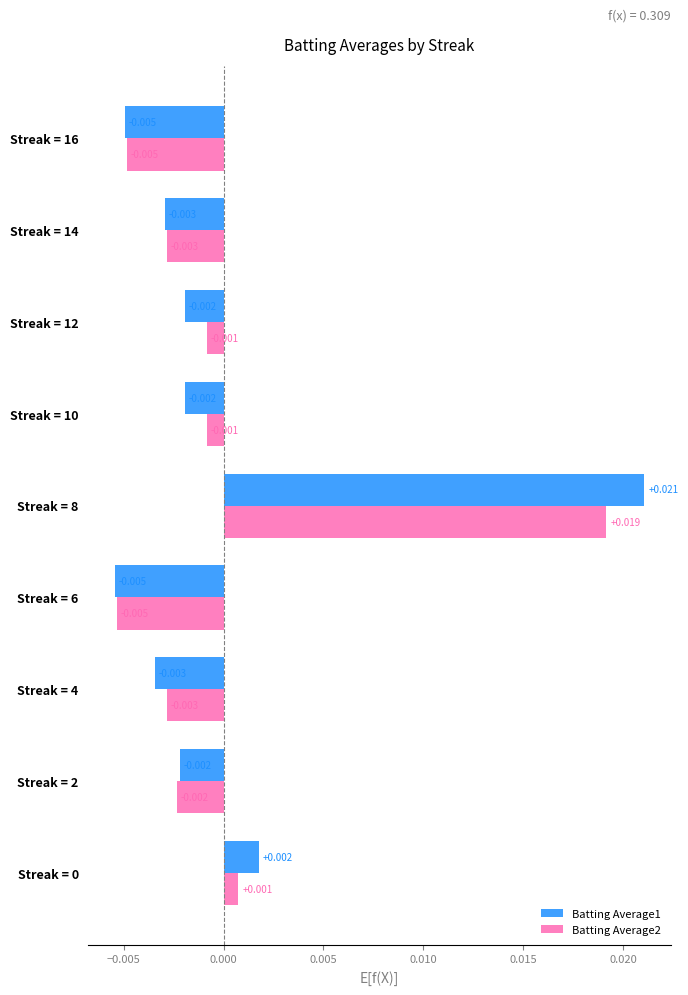

Is the value of Batting Average1 at Streak = 14 greater than the value of Batting Average2 at Streak = 8?

No